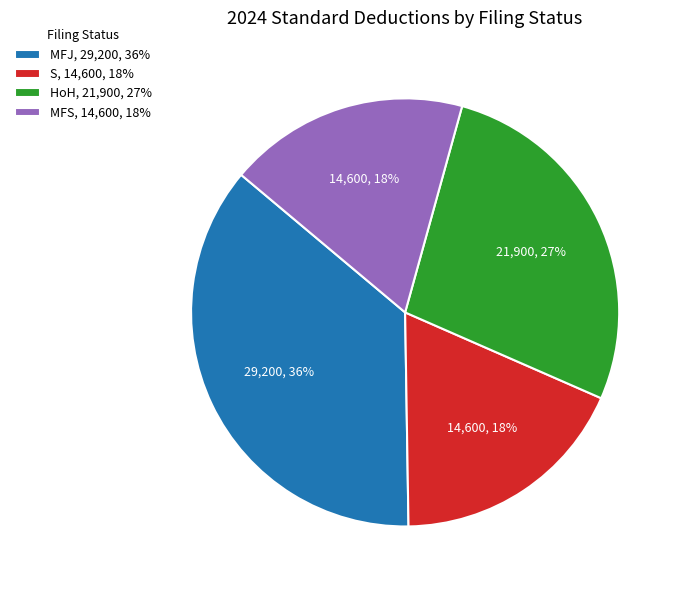

Combined, do S, 14,600, 18% and HoH, 21,900, 27% account for over 50%?

No